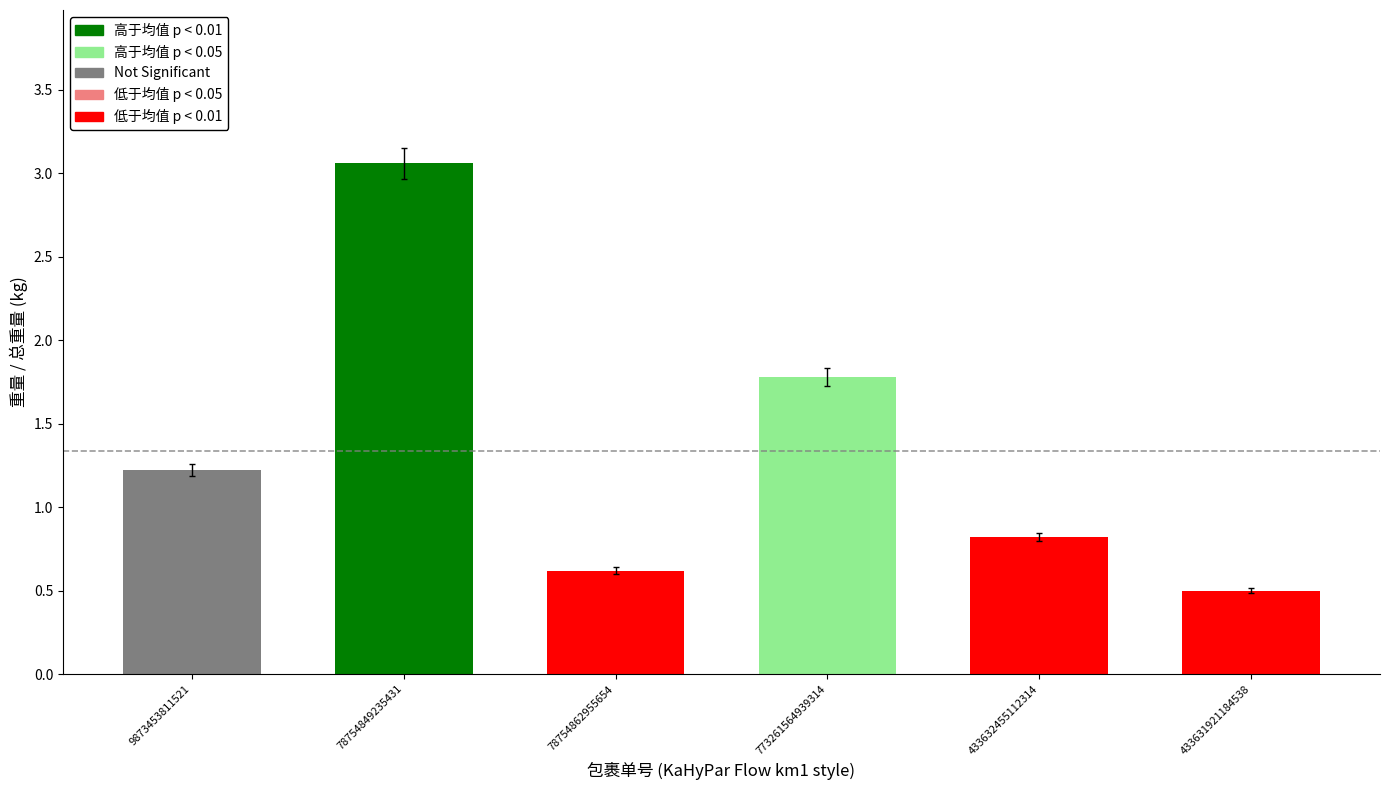

What is the average value?

1.3